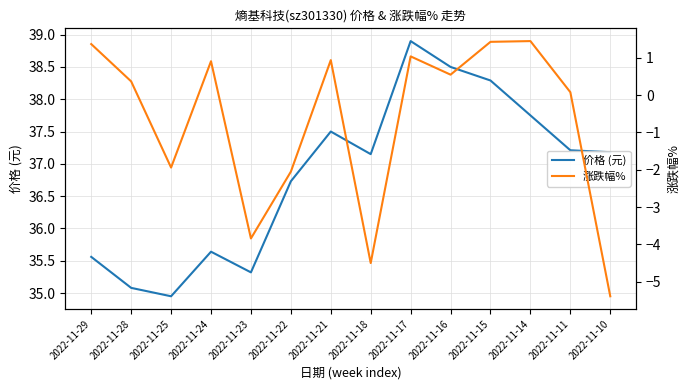

What is the value of the 涨跌幅% point at the 14th from the left?

-5.4